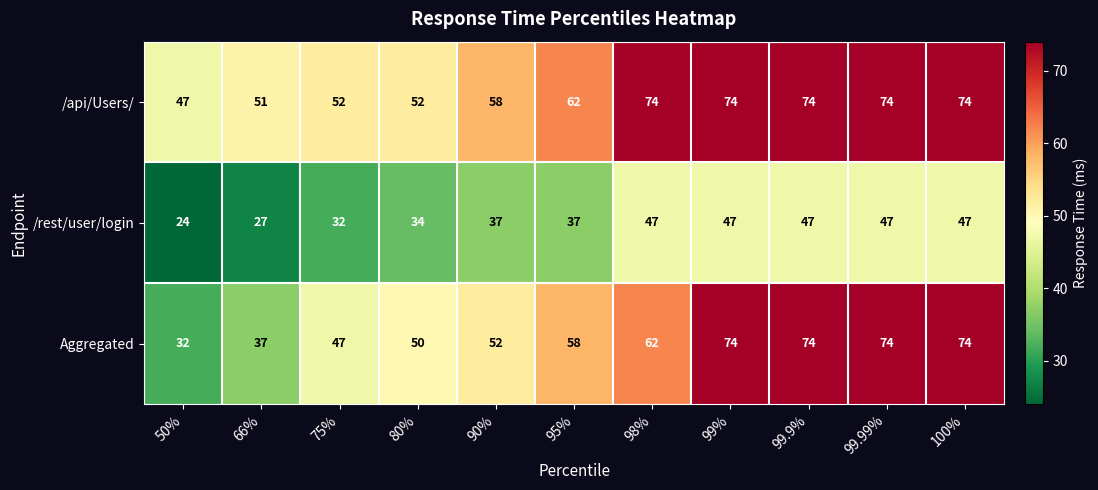

What is the highest value of the /rest/user/login series?

47